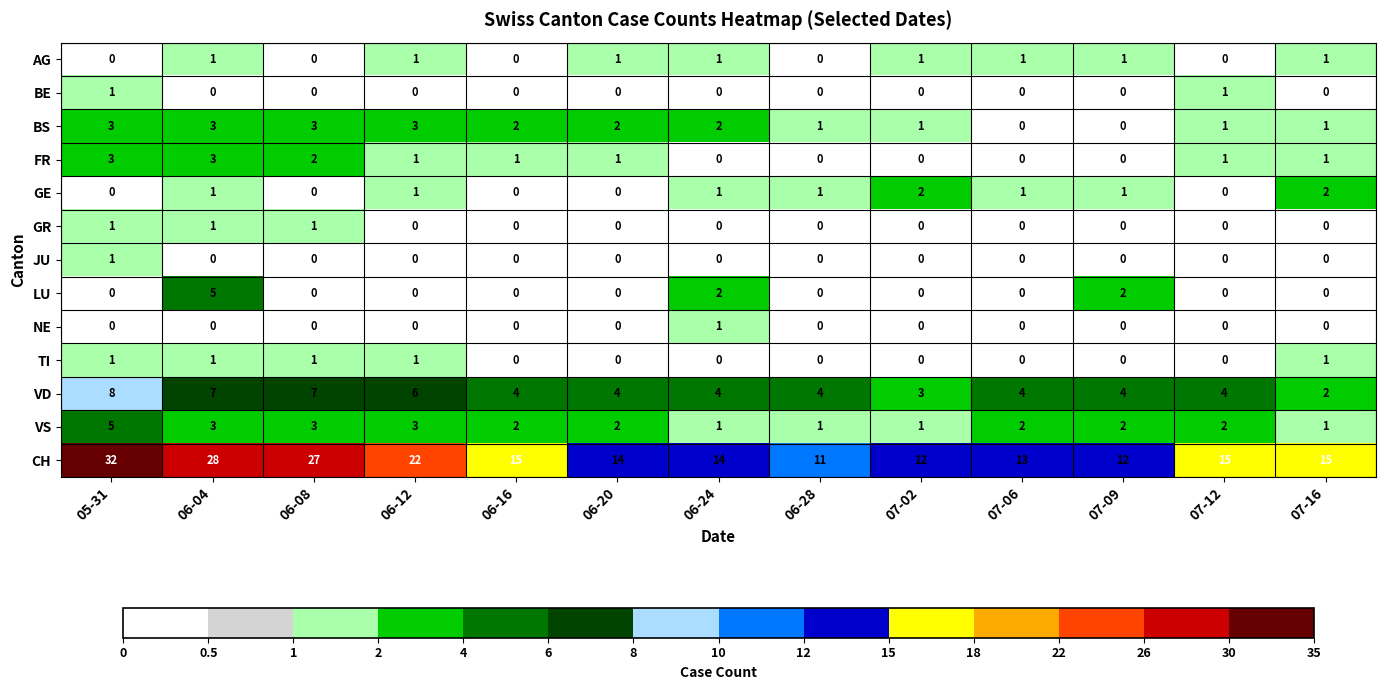

Which series has the largest range (max minus min)?

CH